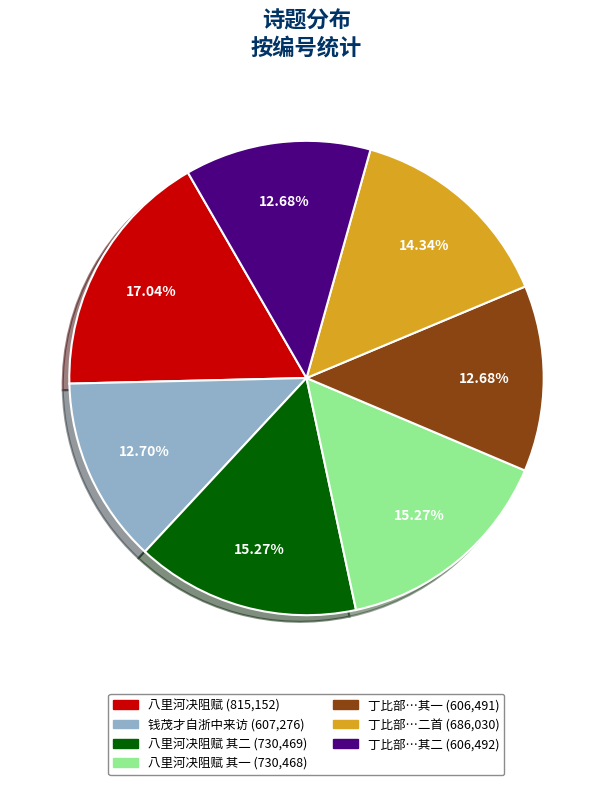

Does any single category account for the majority?

No